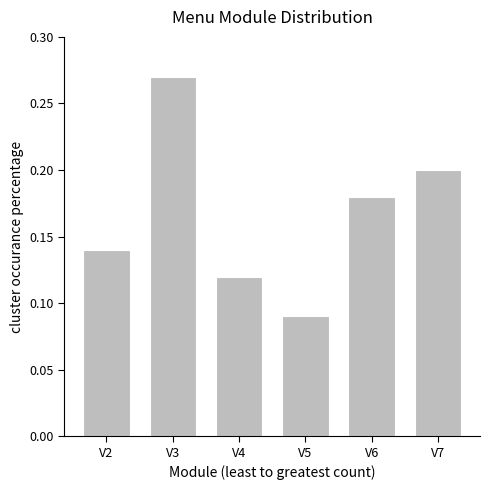

Rank the categories by value from lowest to highest.

V5, V4, V2, V6, V7, V3